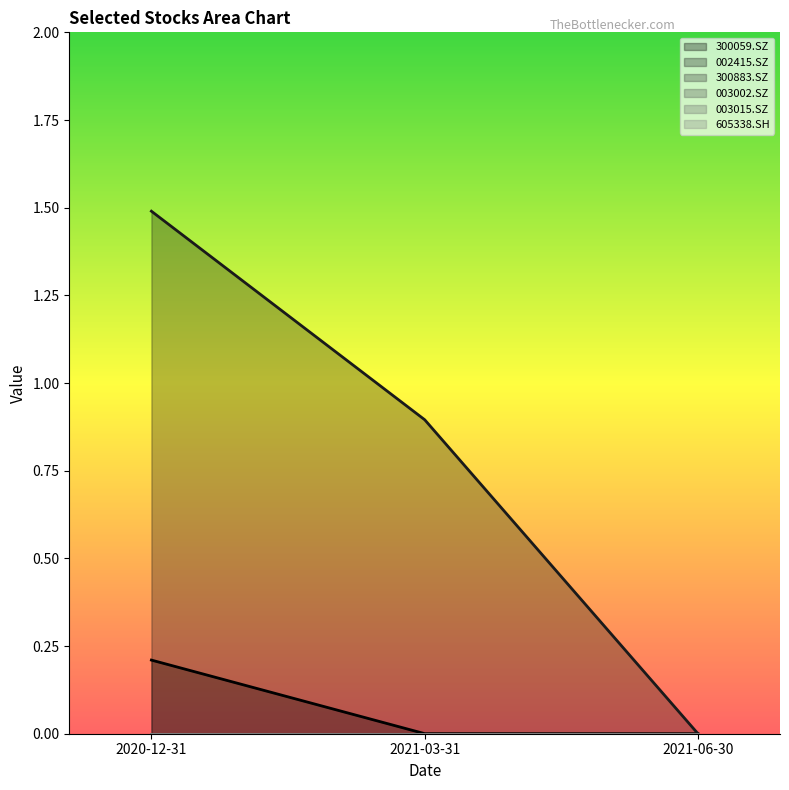

Does the chart display data point markers on the line(s)?

No